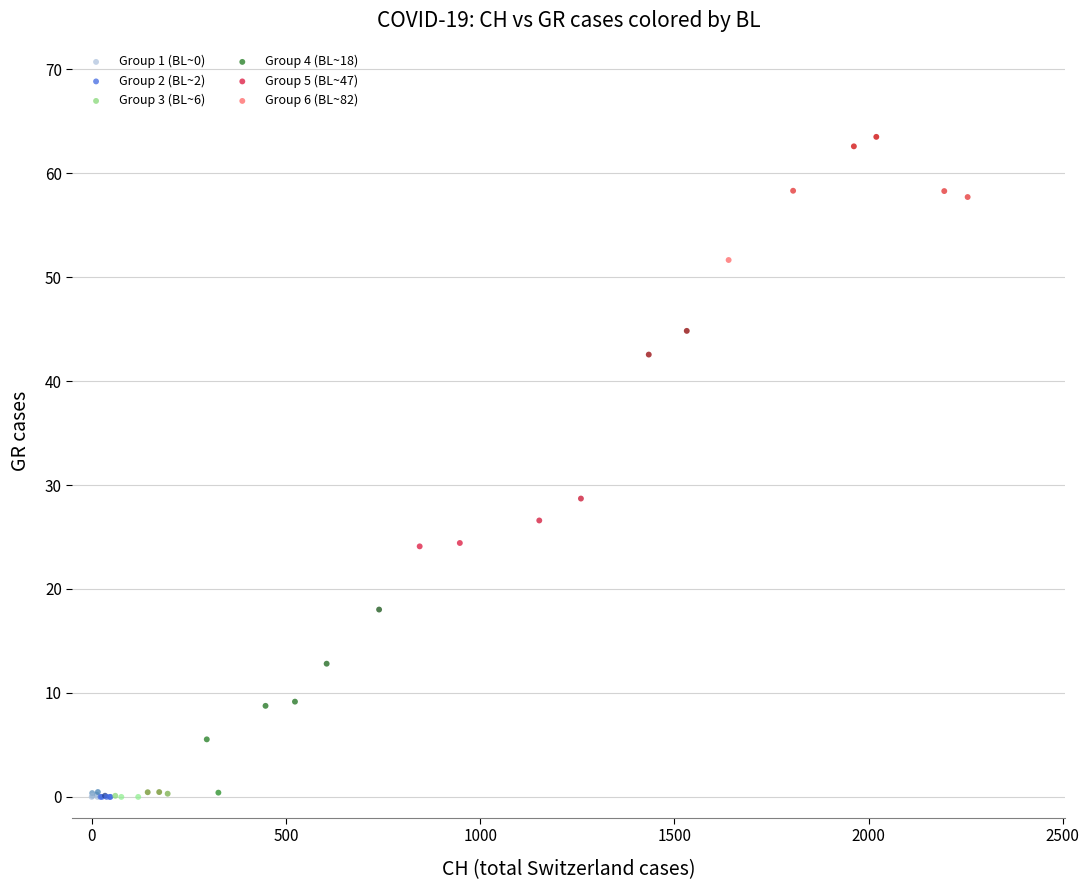

Which series reaches the maximum Y coordinate?

Group 6 (BL~82)